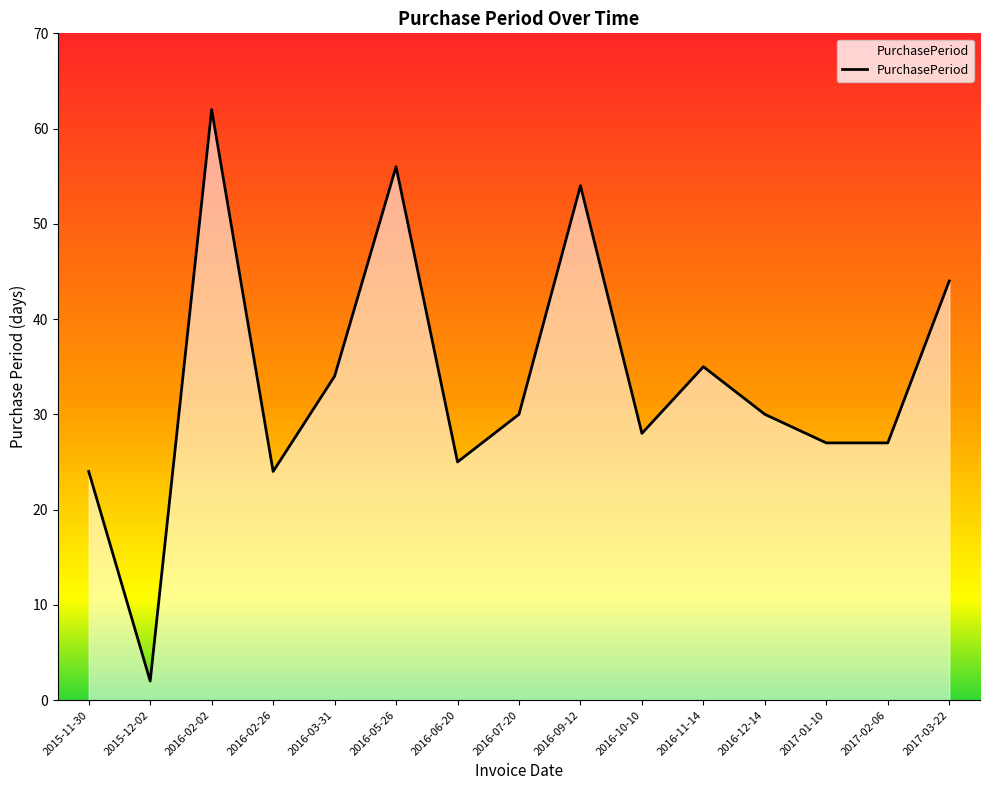

What position from the left is 2016-02-26?

4